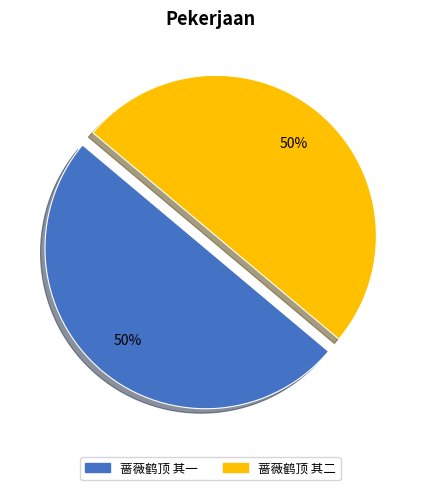

The 蔷薇鹤顶 其二 slice represents 41% of the pie. True or false?

False